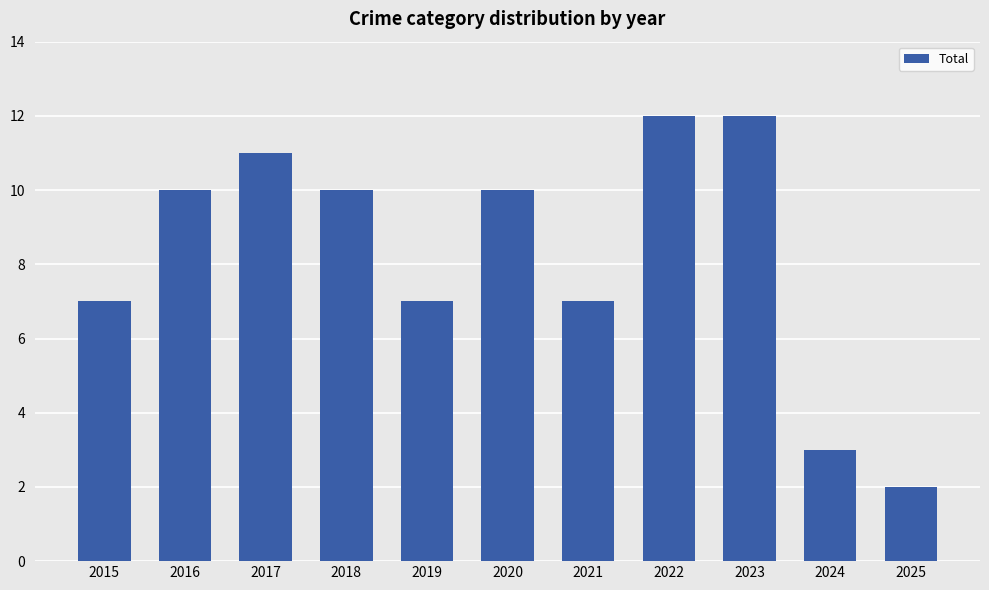

What is the difference between the maximum and minimum values?

10